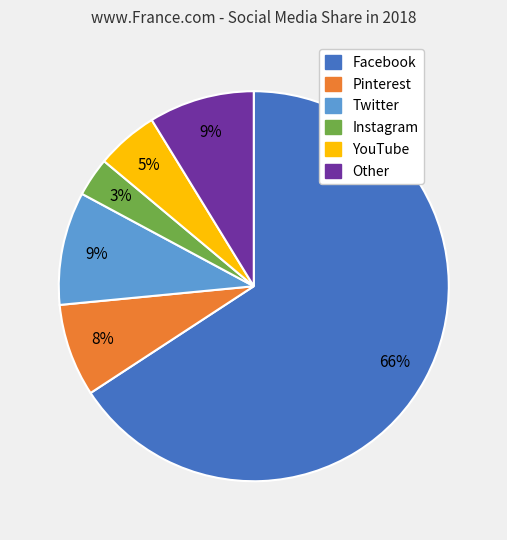

Between Other and Facebook, which is larger?

Facebook